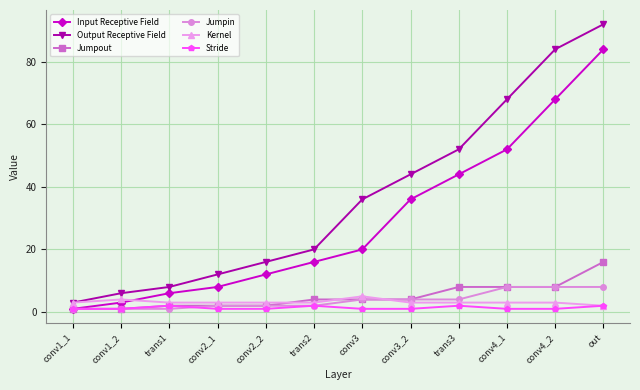

Reading left to right, transcribe all the data shown in this chart.

Input Receptive Field: conv1_1=1	conv1_2=3	trans1=6	conv2_1=8	conv2_2=12	trans2=16	conv3=20	conv3_2=36	trans3=44	conv4_1=52	conv4_2=68	out=84
Output Receptive Field: conv1_1=3	conv1_2=6	trans1=8	conv2_1=12	conv2_2=16	trans2=20	conv3=36	conv3_2=44	trans3=52	conv4_1=68	conv4_2=84	out=92
Jumpout: conv1_1=1	conv1_2=1	trans1=2	conv2_1=2	conv2_2=2	trans2=4	conv3=4	conv3_2=4	trans3=8	conv4_1=8	conv4_2=8	out=16
Jumpin: conv1_1=1	conv1_2=1	trans1=1	conv2_1=2	conv2_2=2	trans2=2	conv3=4	conv3_2=4	trans3=4	conv4_1=8	conv4_2=8	out=8
Kernel: conv1_1=3	conv1_2=4	trans1=3	conv2_1=3	conv2_2=3	trans2=3	conv3=5	conv3_2=3	trans3=3	conv4_1=3	conv4_2=3	out=2
Stride: conv1_1=1	conv1_2=1	trans1=2	conv2_1=1	conv2_2=1	trans2=2	conv3=1	conv3_2=1	trans3=2	conv4_1=1	conv4_2=1	out=2